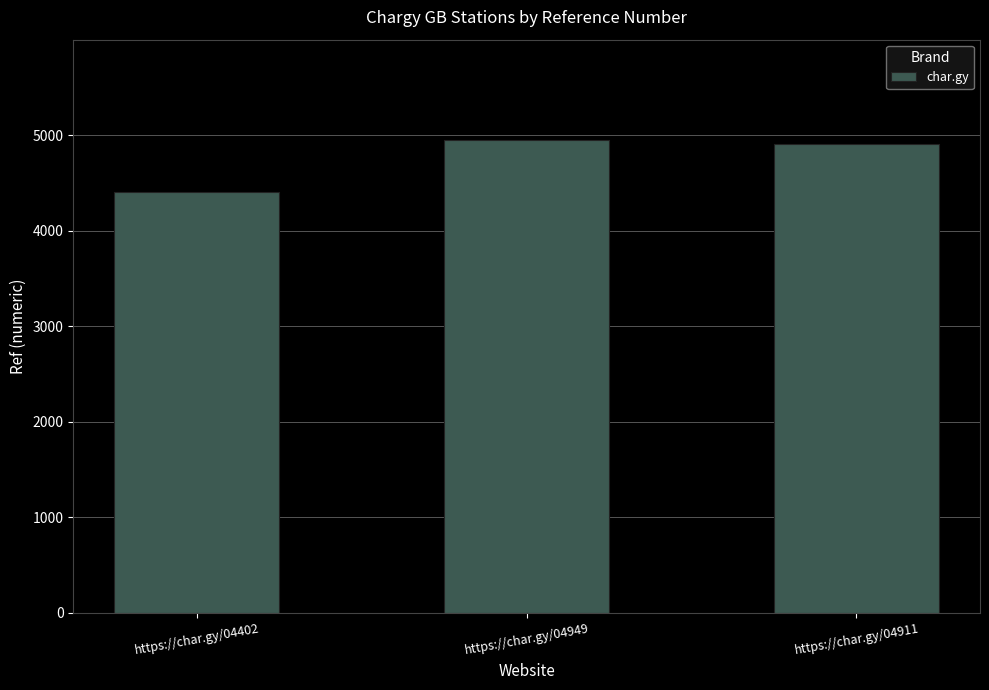

What is the sum of the values at https://char.gy/04911 and https://char.gy/04402?

9313